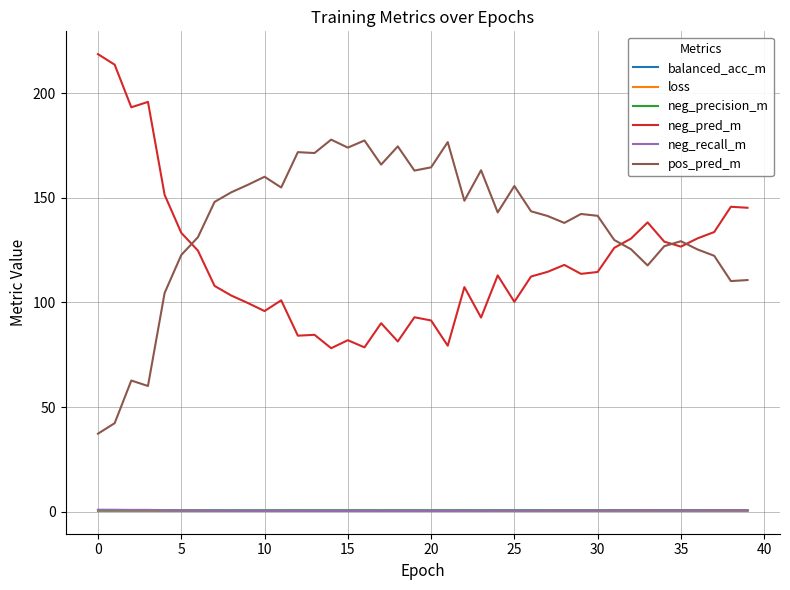

True or false: pos_pred_m and neg_recall_m intersect in this chart.

False